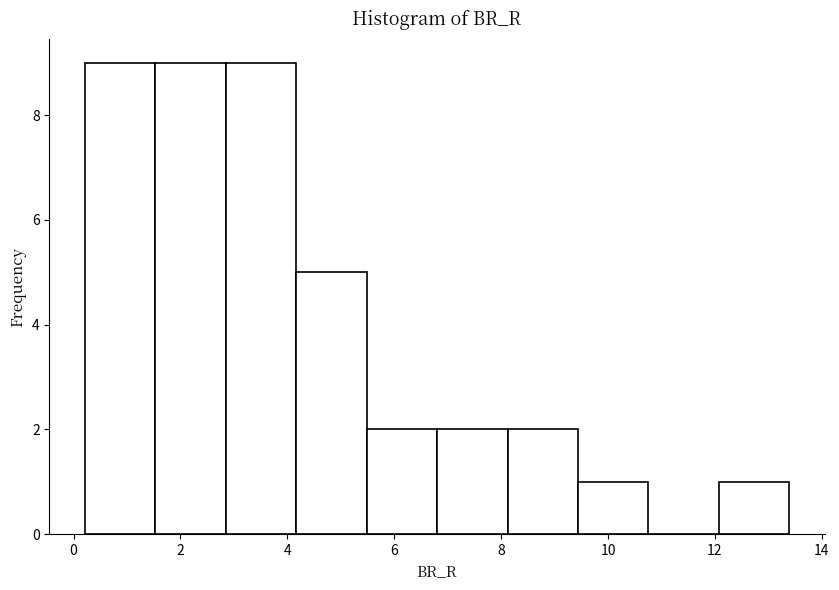

Reading left to right, list every bar in this chart as the range it spans on the x-axis followed by its height. Neither the bar edges nor the heights are printed on the chart, so give them approximately, as read against the axes.

0.2 to 1.6: 9
1.6 to 2.8: 9
2.8 to 4.2: 9
4.2 to 5.4: 5
5.4 to 6.8: 2
6.8 to 8.2: 2
8.2 to 9.4: 2
9.4 to 10.8: 1
10.8 to 12.0: 0
12.0 to 13.4: 1